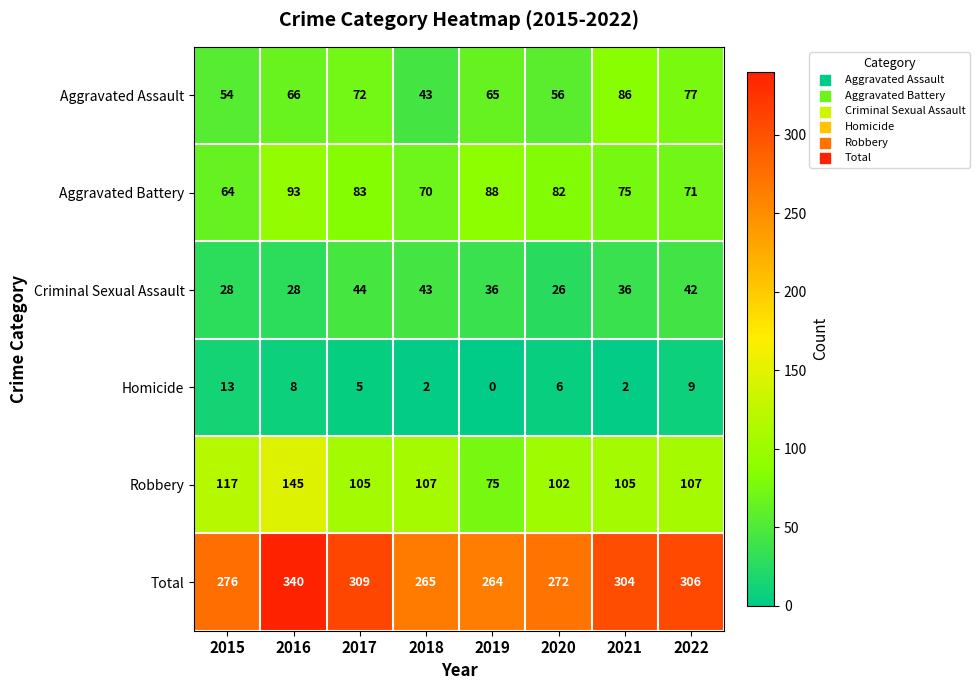

How many distinct data groups are displayed?

6